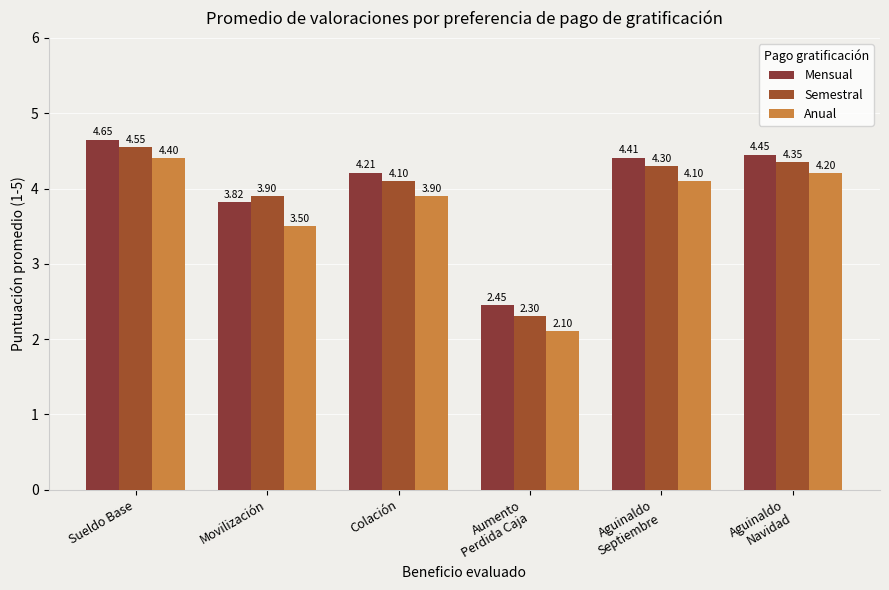

True or false: Anual has a value of 4.1 at Aguinaldo
Septiembre.

True